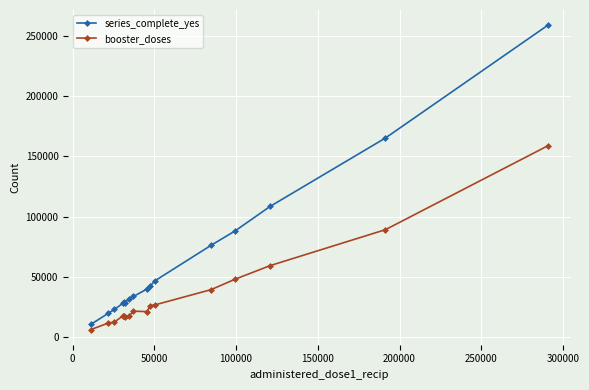

What is the greatest value displayed?

259187